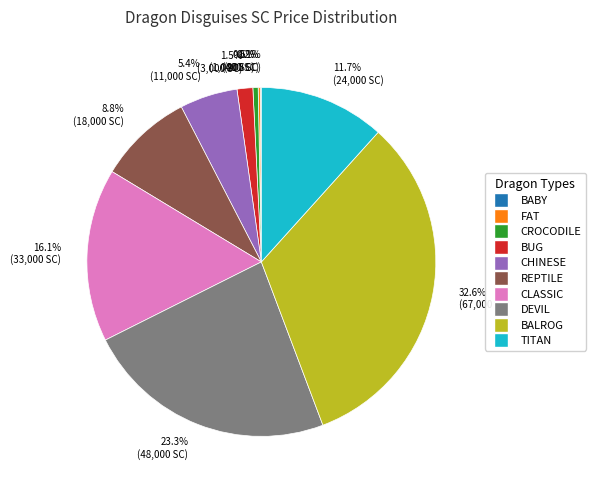

Which slice is the largest?

32.6% (67,000 SC)